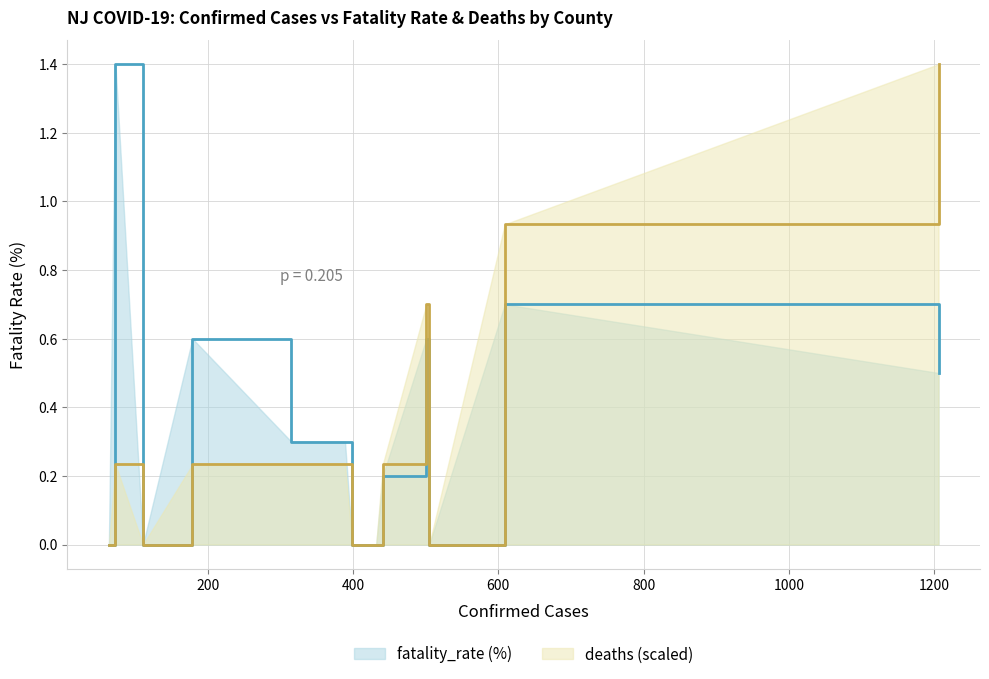

What is the greatest value displayed?

1.4